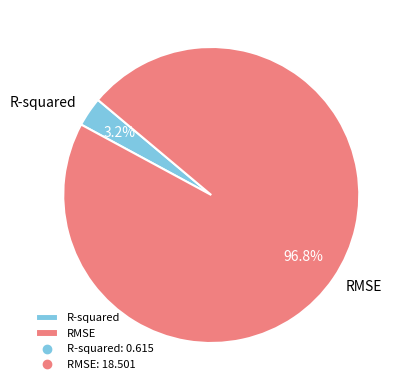

Which slice is the largest?

RMSE